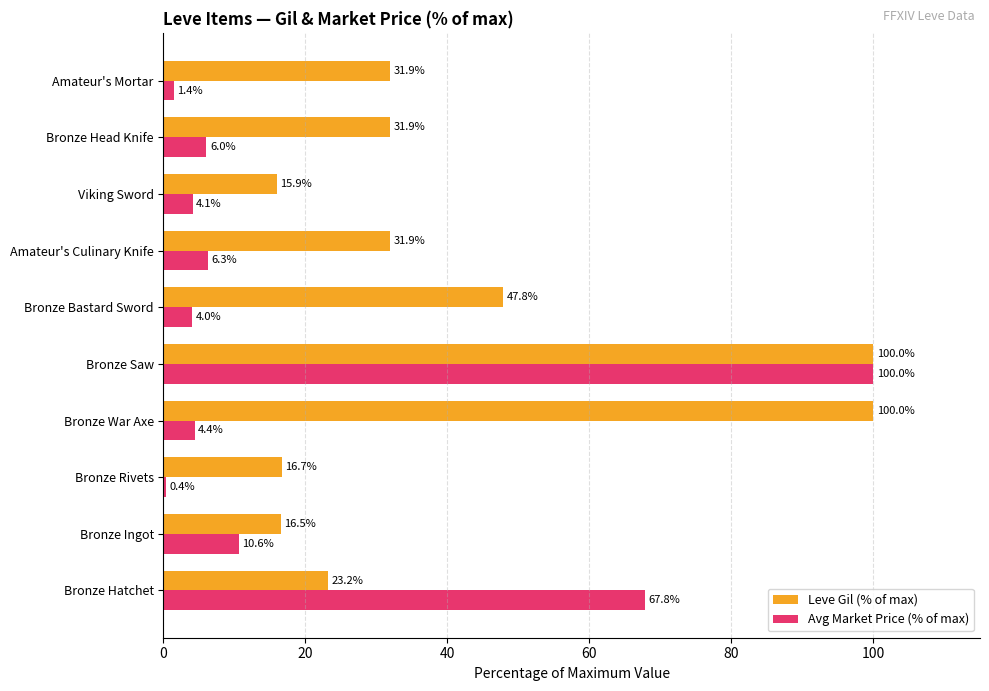

What is the highest value of the Leve Gil (% of max) series?

100.0